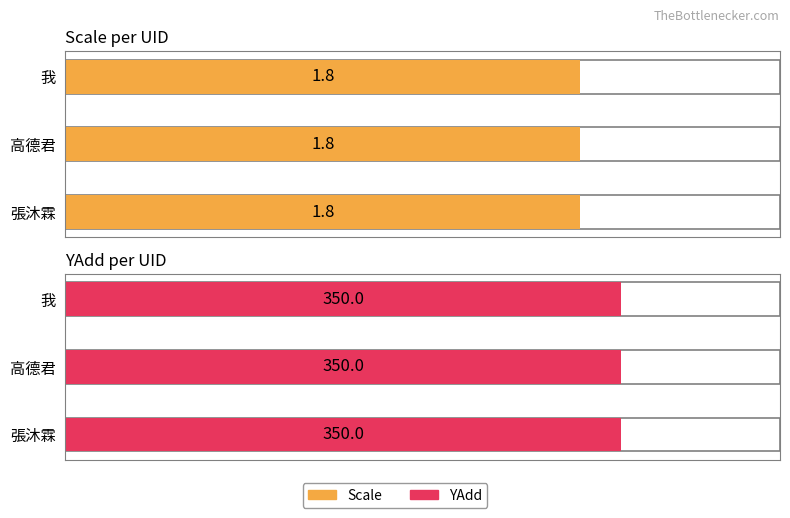

Rank the categories by Scale value from highest to lowest.

我, 高德君, 張沐霖